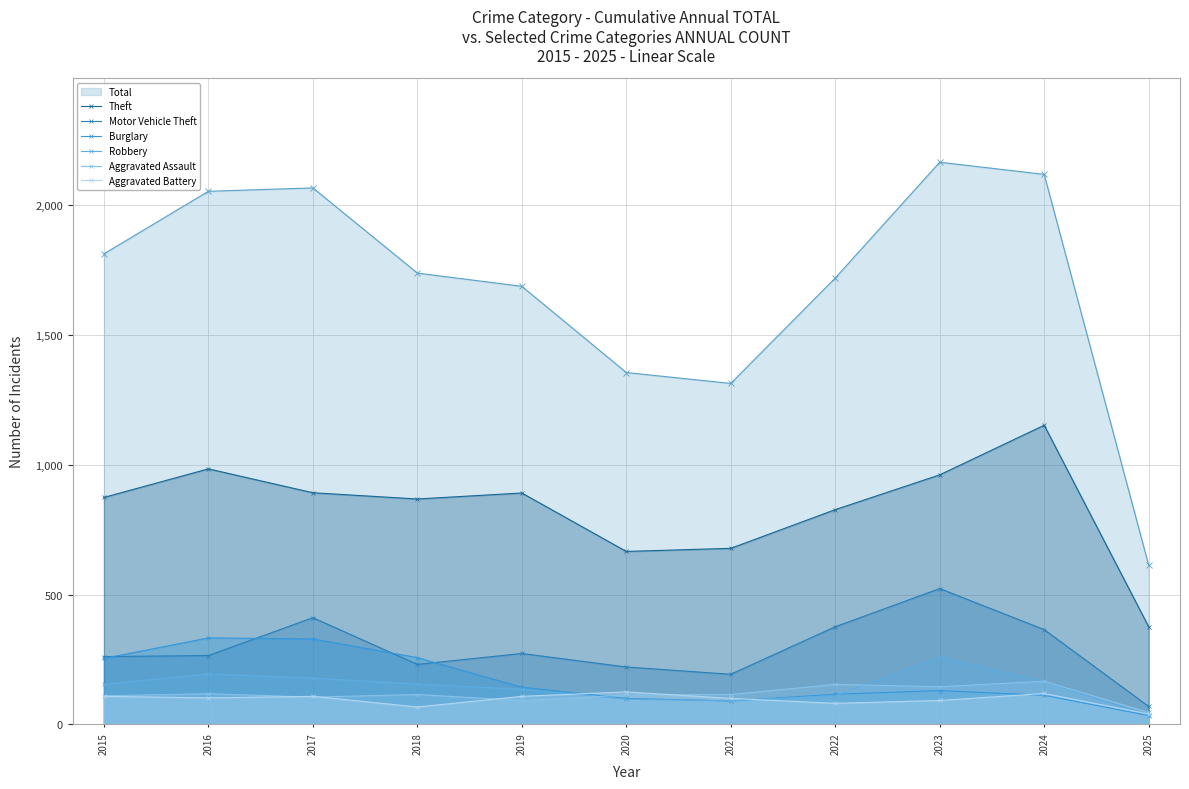

How many interior local peaks does the Aggravated Battery series have?

3